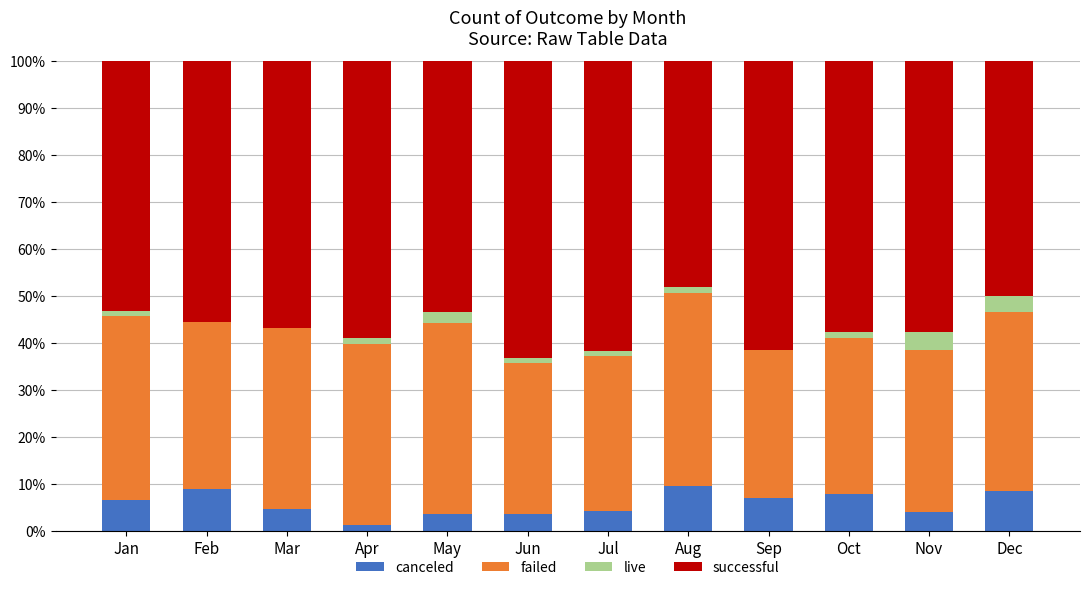

What is the highest value of the canceled series?

9.4